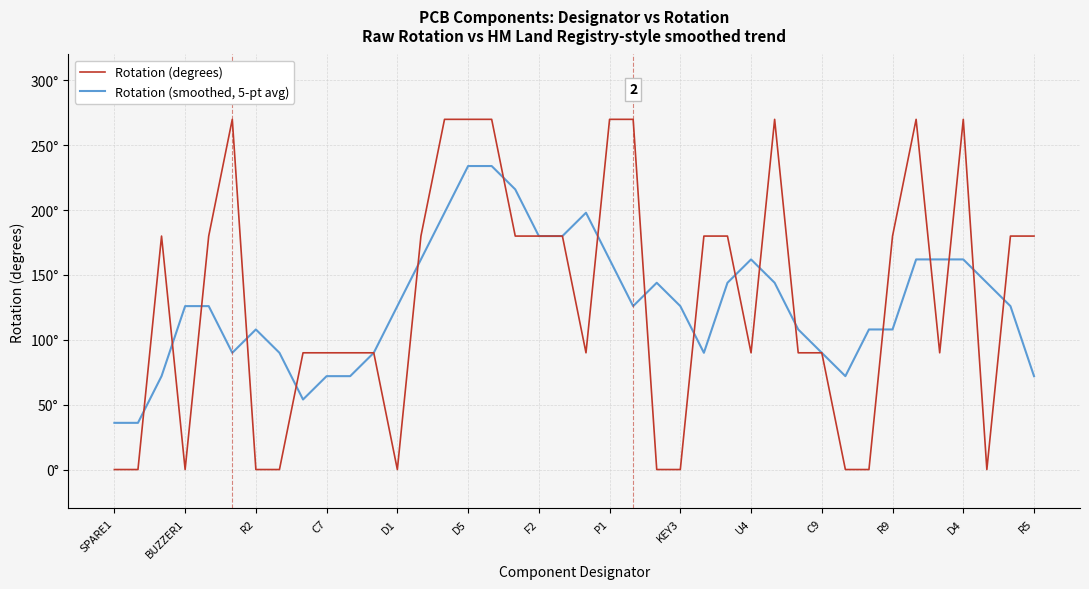

At which category is the sum across all series the highest?

D5